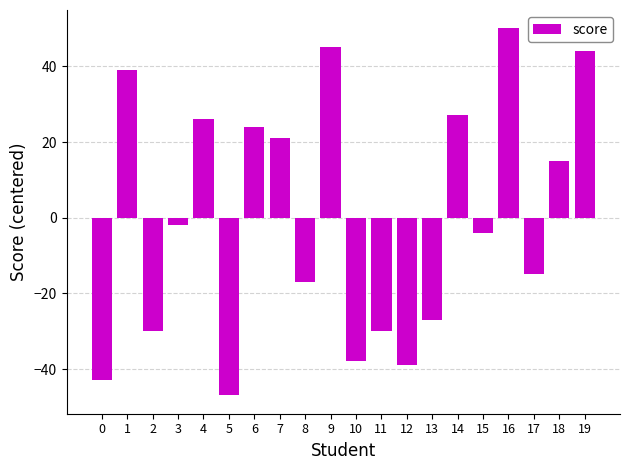

Is it true that the value at 0 is -15.4?

False